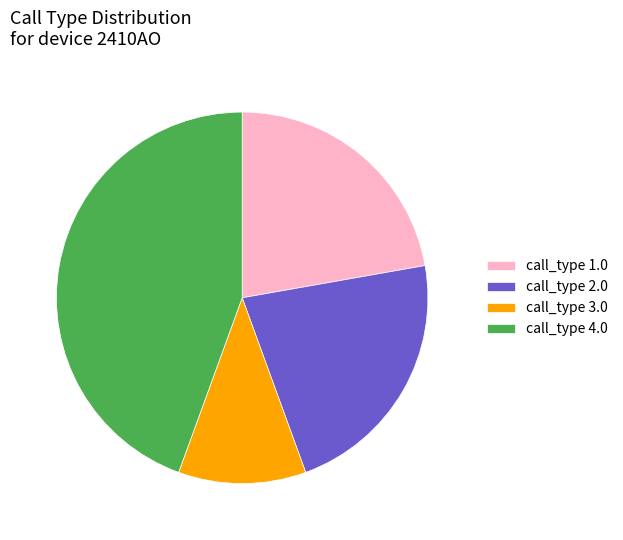

Does any single category account for the majority?

No